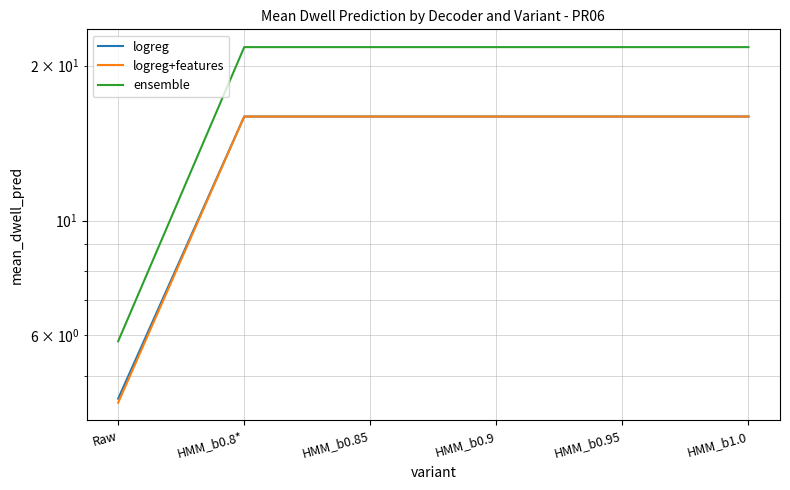

What is the total value across all series at HMM_b0.85?

53.6